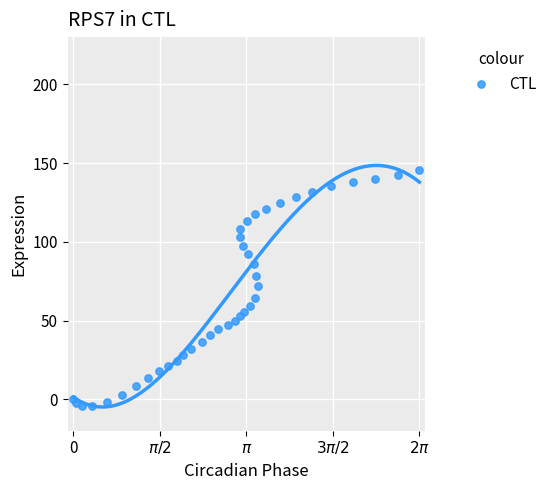

What is the range of X values (max minus min)?

6.3